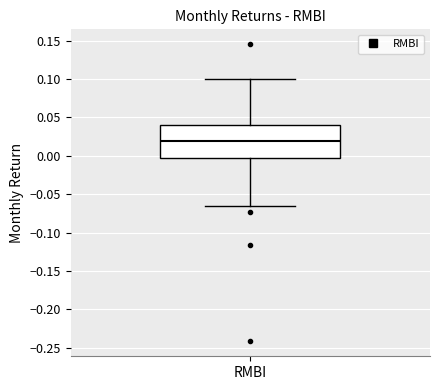

Transcribe this box plot: give where the median line is, the range the box spans, and where the two whiskers end, as read against the y-axis. The values are not printed on the chart, so give them approximately, as read against the axis.

median 0.020, box -0.005 to 0.040, whiskers -0.065 to 0.100